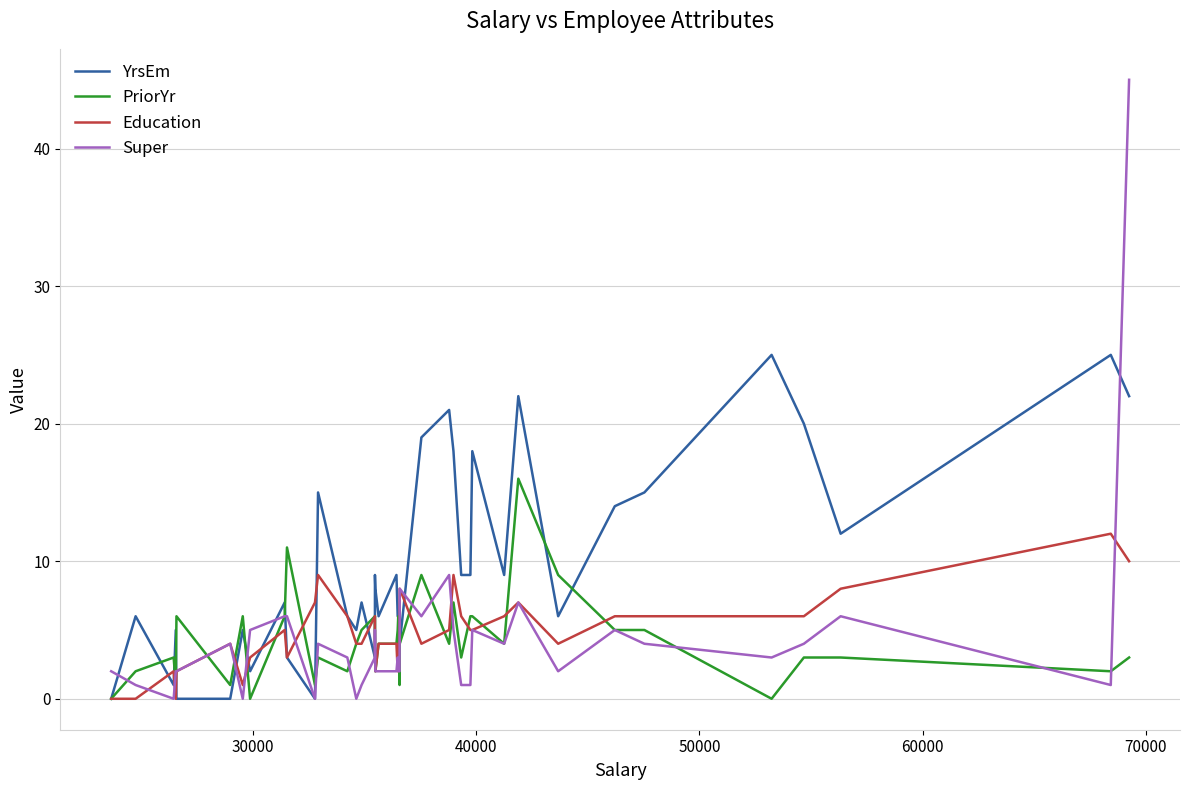

How many distinct data groups are displayed?

4